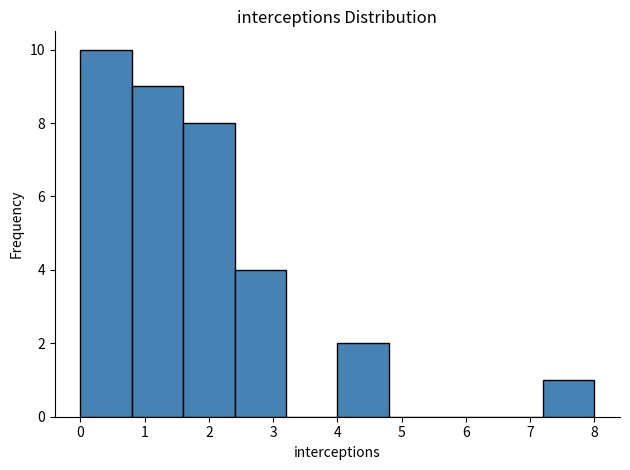

How tall is the bar that spans 2.4 to 3.2 on the x-axis? The values are not printed on the chart, so give them approximately, as read against the axis.

4